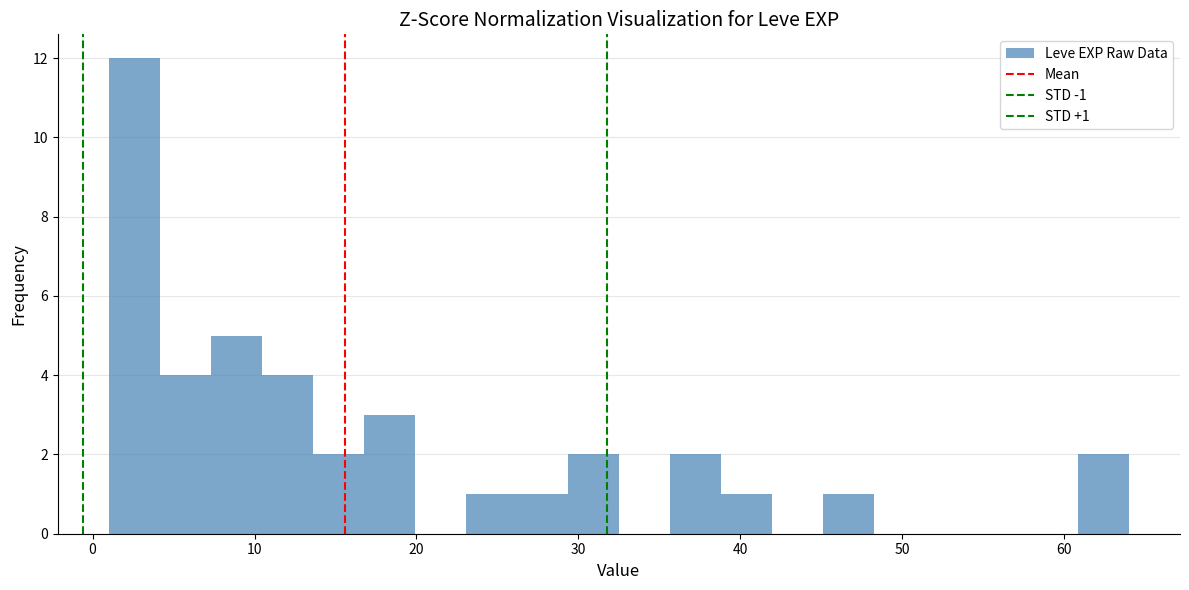

Around what value on the x-axis is the tallest bar? Give the approximate position of its centre, as read against the axis.

3